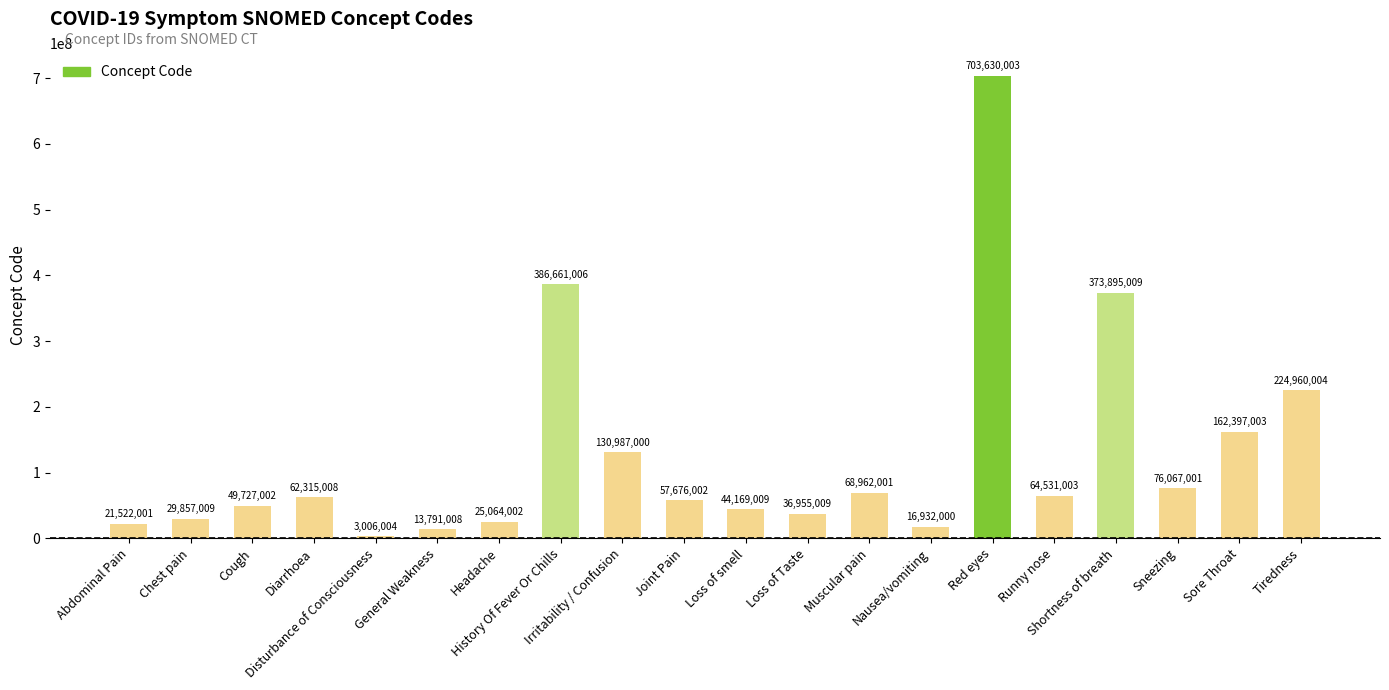

What is the ratio of the value at Headache to the value at Abdominal Pain?

1.2